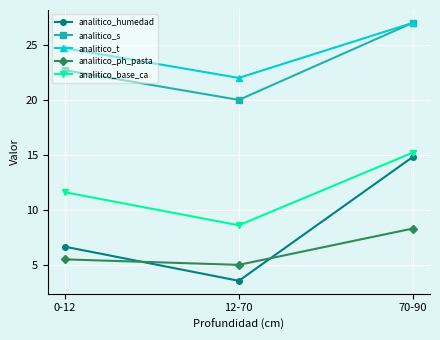

What is the label of the 3rd point from the left?

70-90